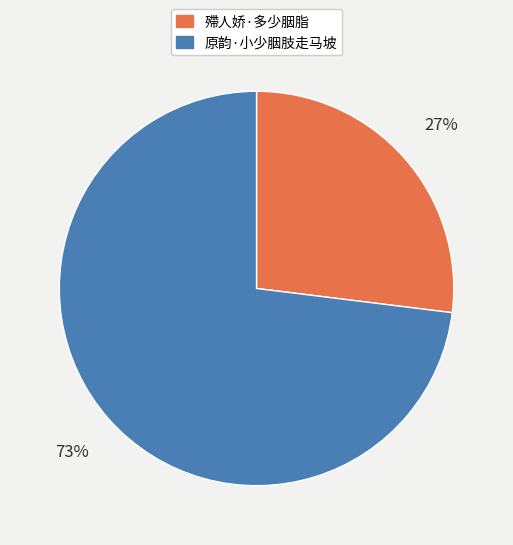

Which slice is the smallest?

殢人娇·多少胭脂